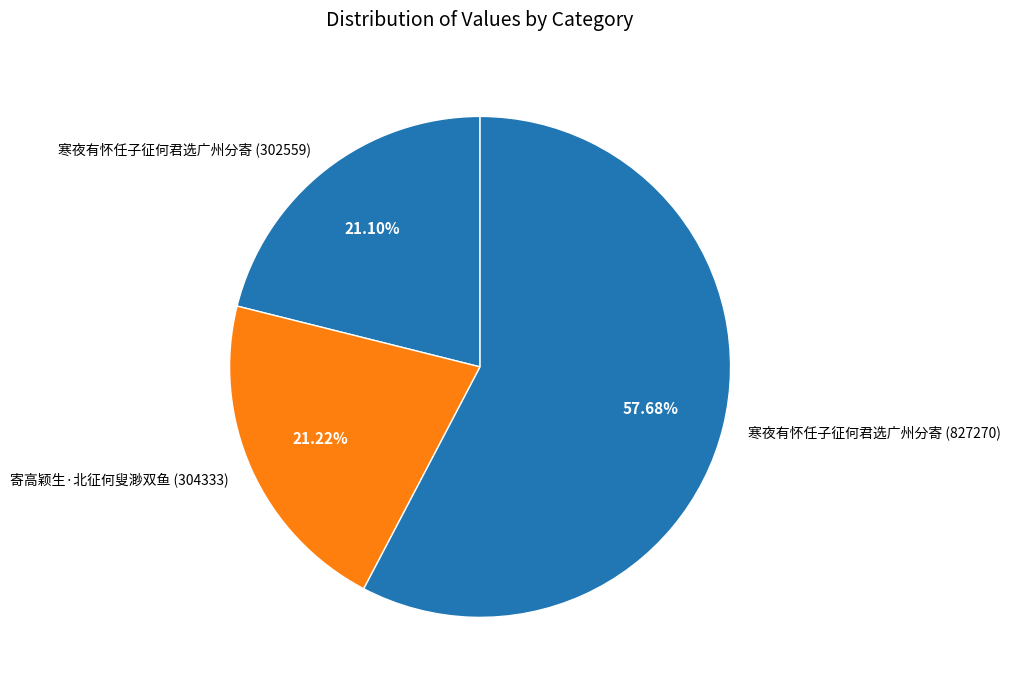

How many segments does this pie chart have?

3